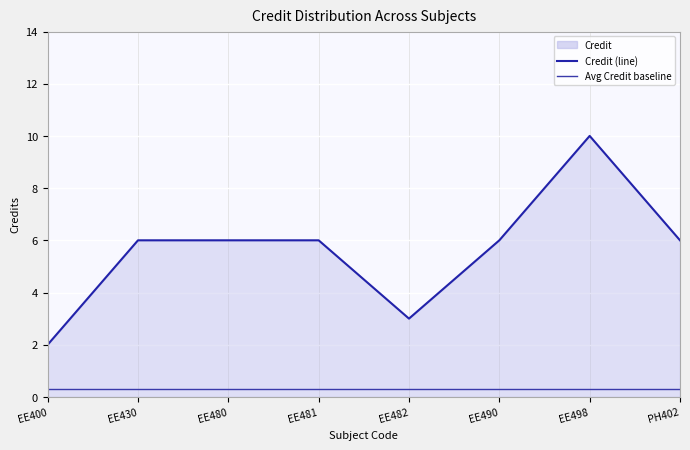

Reading left to right, transcribe all the data shown in this chart.

Credit (line): EE400=2.0	EE430=6.0	EE480=6.0	EE481=6.0	EE482=3.0	EE490=6.0	EE498=10.0	PH402=6.0
Avg Credit baseline: EE400=0.3	EE430=0.3	EE480=0.3	EE481=0.3	EE482=0.3	EE490=0.3	EE498=0.3	PH402=0.3